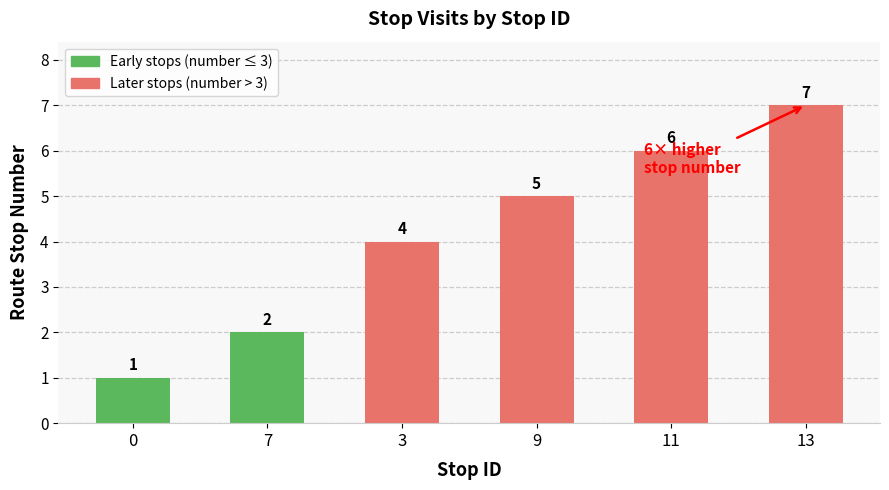

What is the minimum value shown in the chart?

1